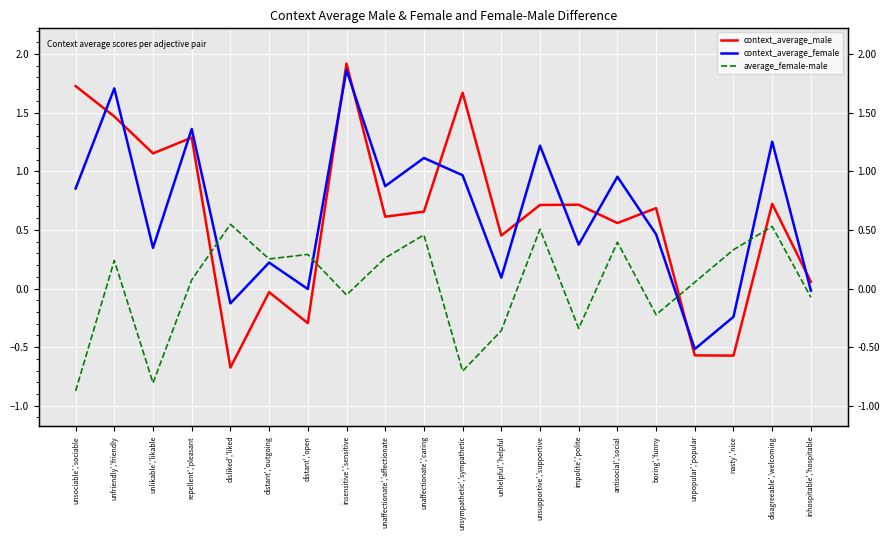

Rank the series at inhospitable','hospitable from lowest to highest value.

average_female-male, context_average_female, context_average_male